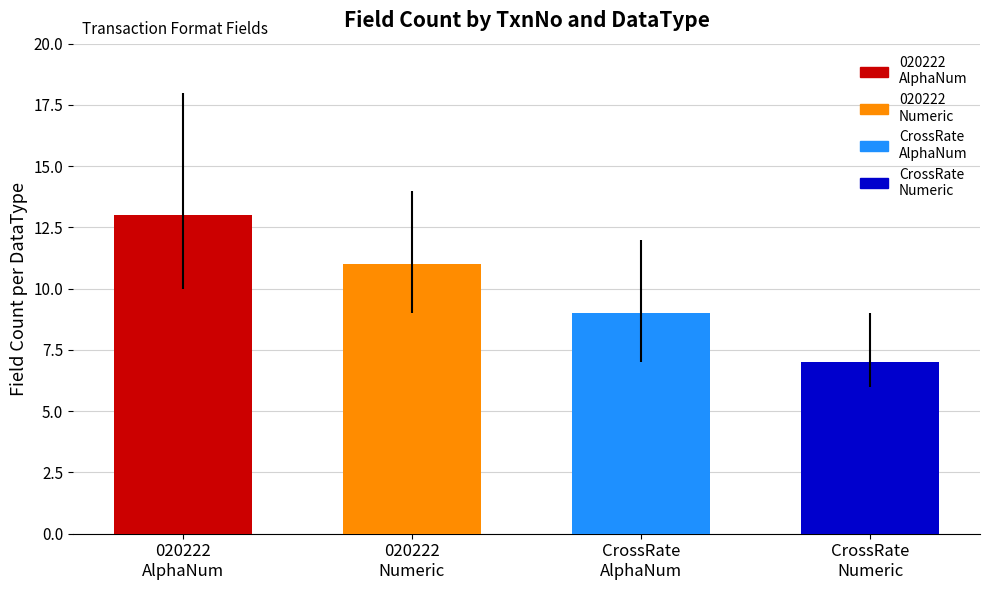

Which label corresponds to the largest value in the chart?

020222
AlphaNum